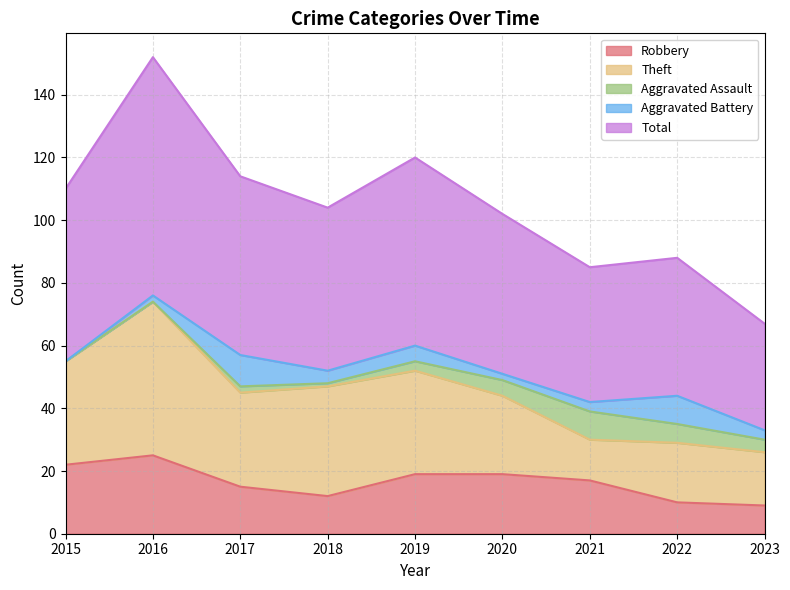

Reading right to left, extract all data points from this chart.

Robbery: 2023=9	2022=10	2021=17	2020=19	2019=19	2018=12	2017=15	2016=25	2015=22
Theft: 2023=17	2022=19	2021=13	2020=25	2019=33	2018=35	2017=30	2016=49	2015=33
Aggravated Assault: 2023=4	2022=6	2021=9	2020=5	2019=3	2018=1	2017=2	2016=0	2015=0
Aggravated Battery: 2023=3	2022=9	2021=3	2020=2	2019=5	2018=4	2017=10	2016=2	2015=0
Total: 2023=34	2022=44	2021=43	2020=51	2019=60	2018=52	2017=57	2016=76	2015=55